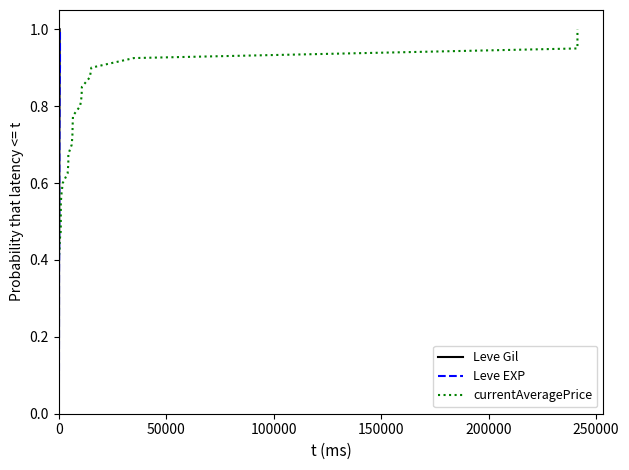

Is it true that Leve EXP equals 0.5 at 38?

False